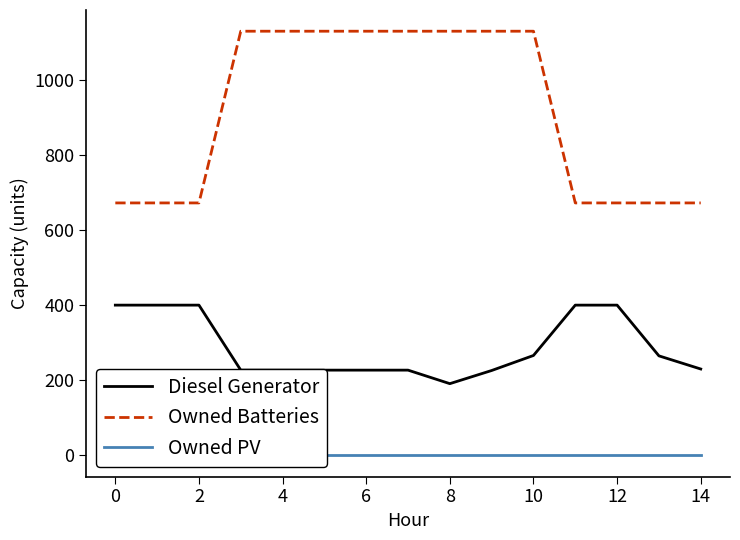

What is the value of the Diesel Generator point at the 9th from the left?

191.0